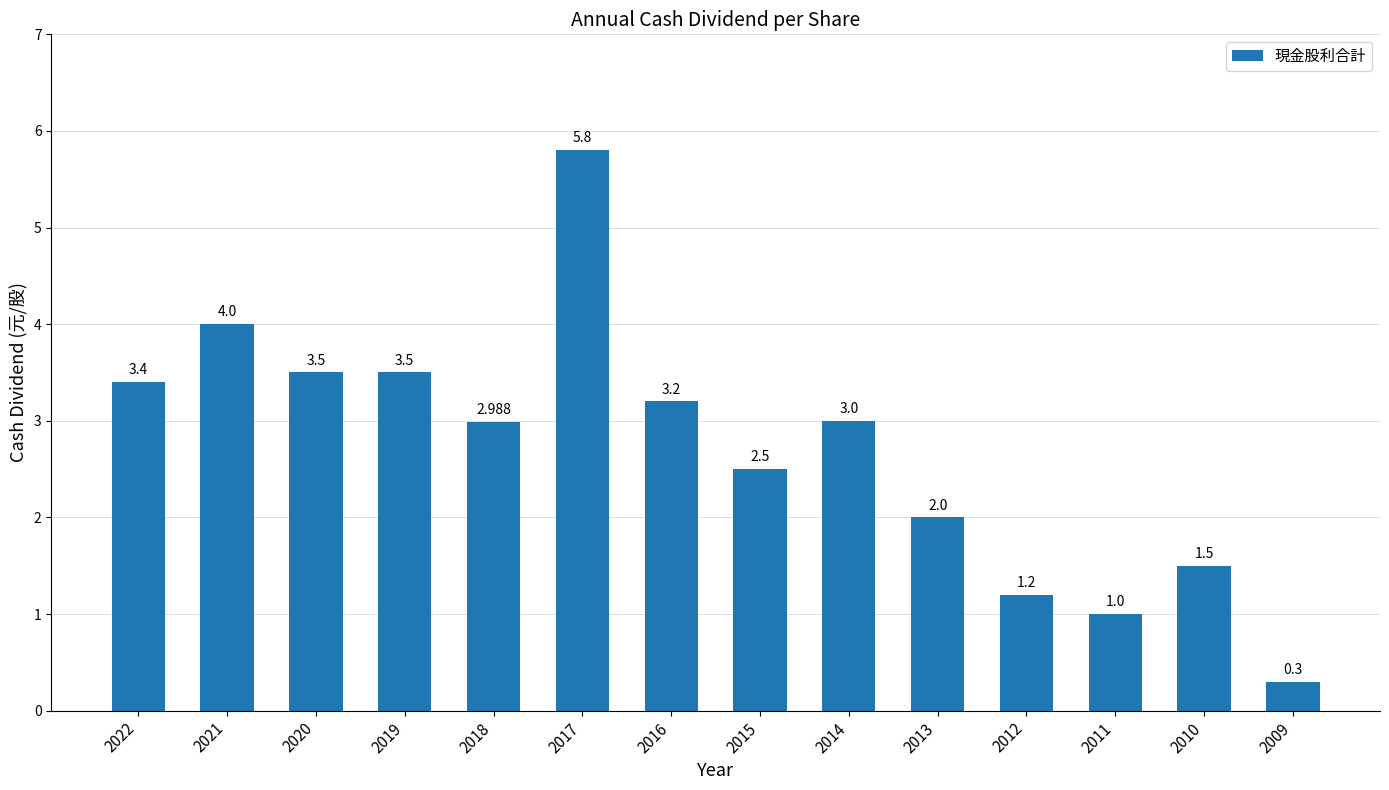

What value does the data have at 2017?

5.8